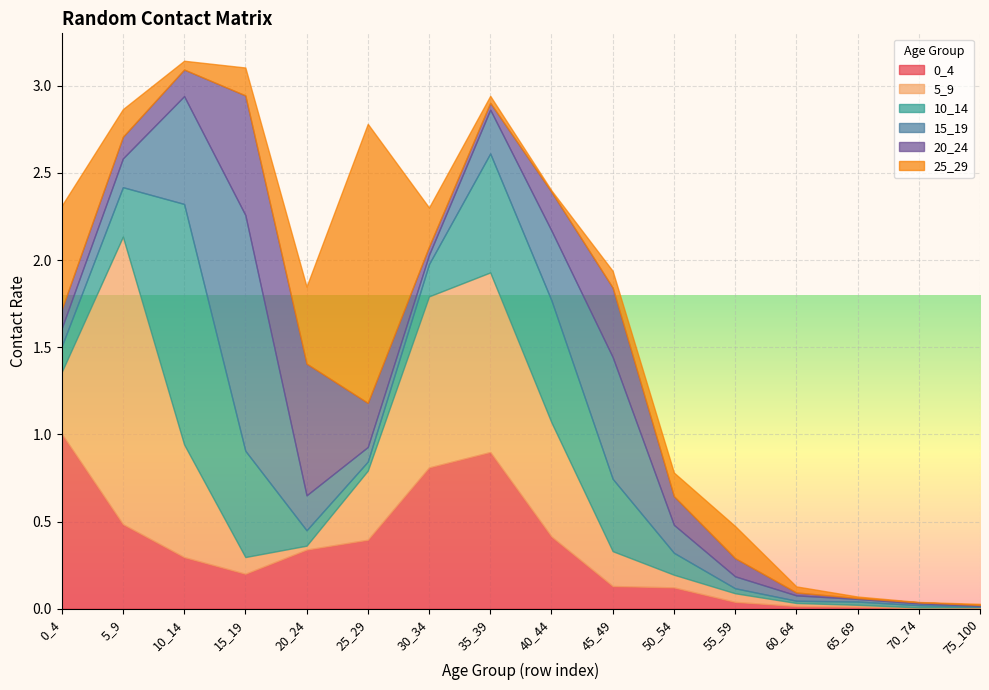

At how many categories does at least one series exceed 0?

16